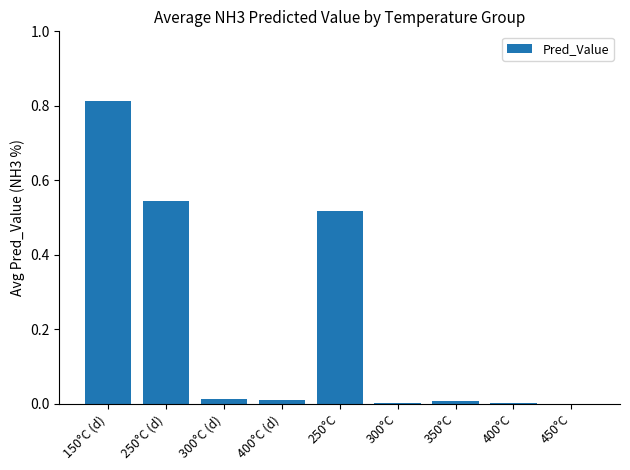

Between 150°C (d) and 450°C, which is larger?

150°C (d)